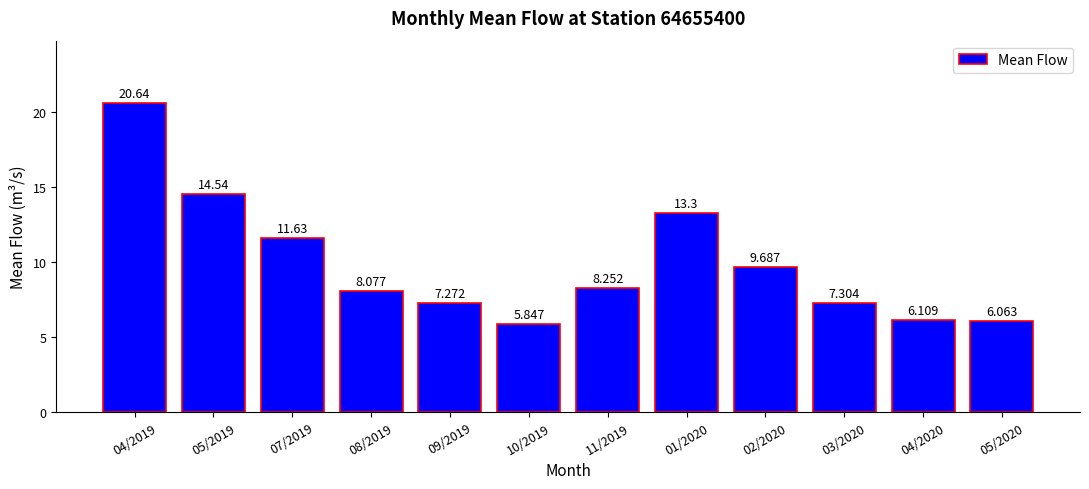

What is the approximate value at 08/2019?

8.1